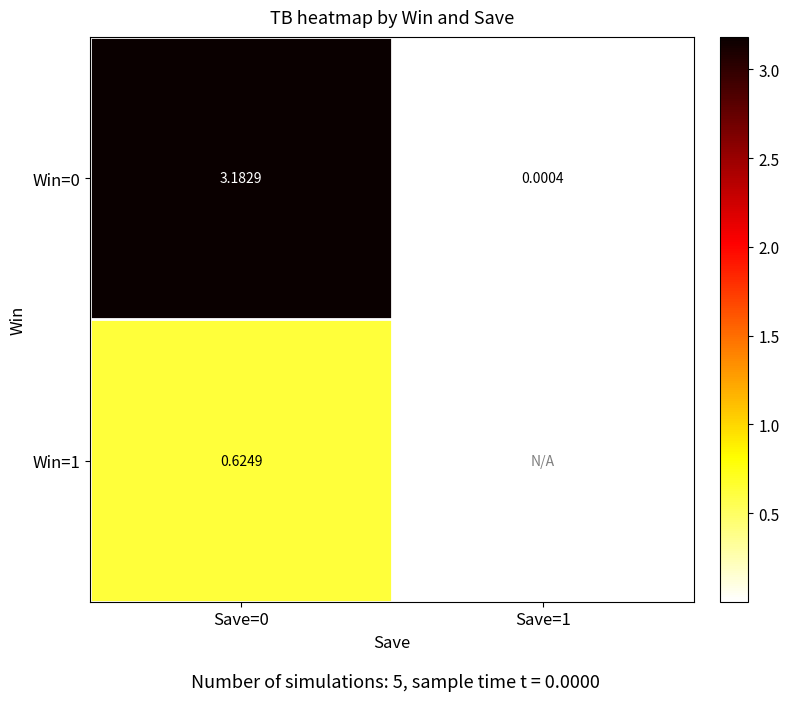

At which category is the sum across all series the highest?

Save=0